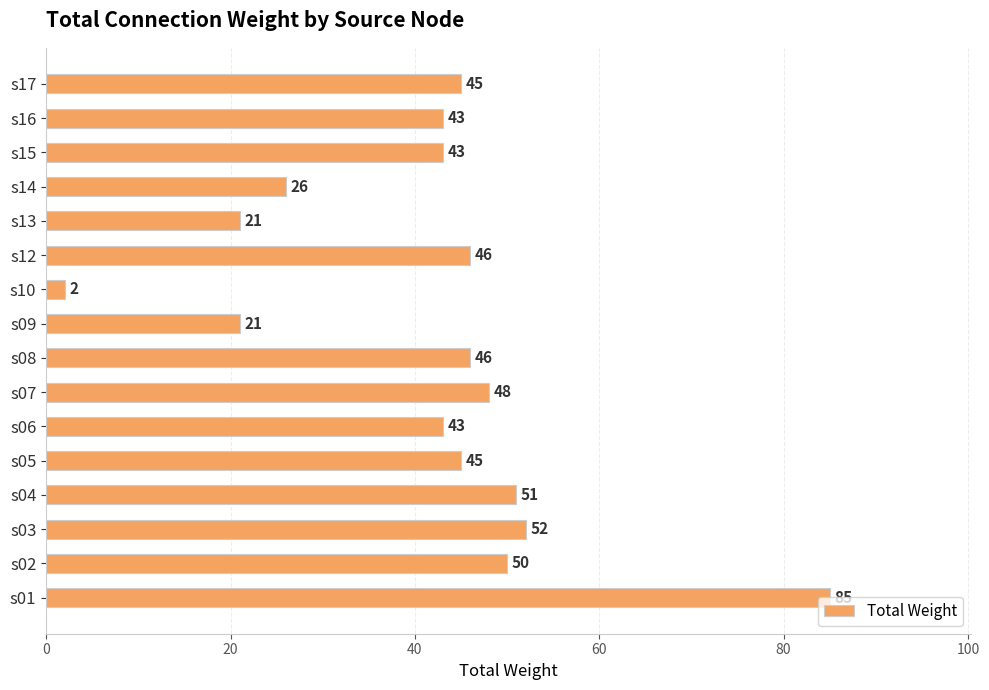

How many distinct data groups are displayed?

1